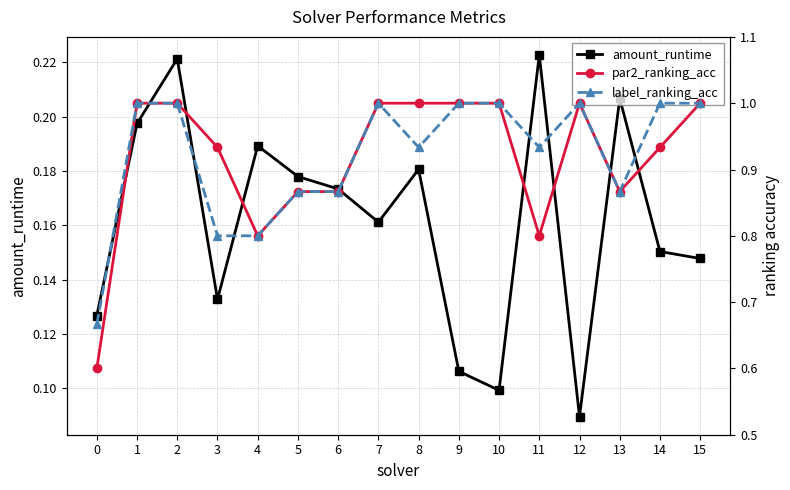

Count the label_ranking_acc values in the range 0 to 1.

16